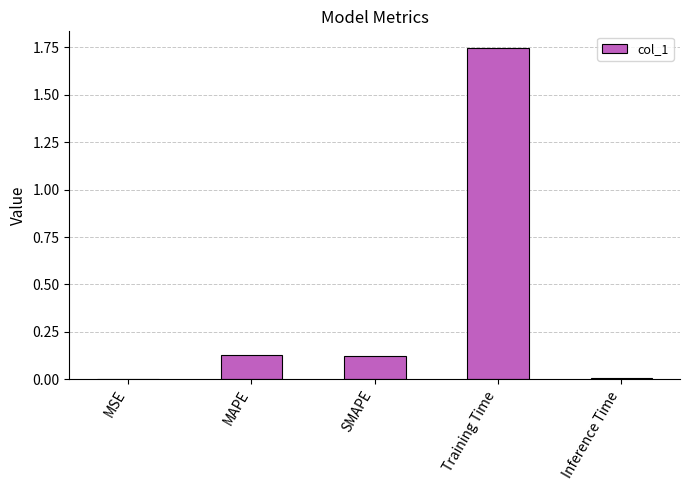

The chart shows a value of 0.0 at Inference Time. True or false?

True